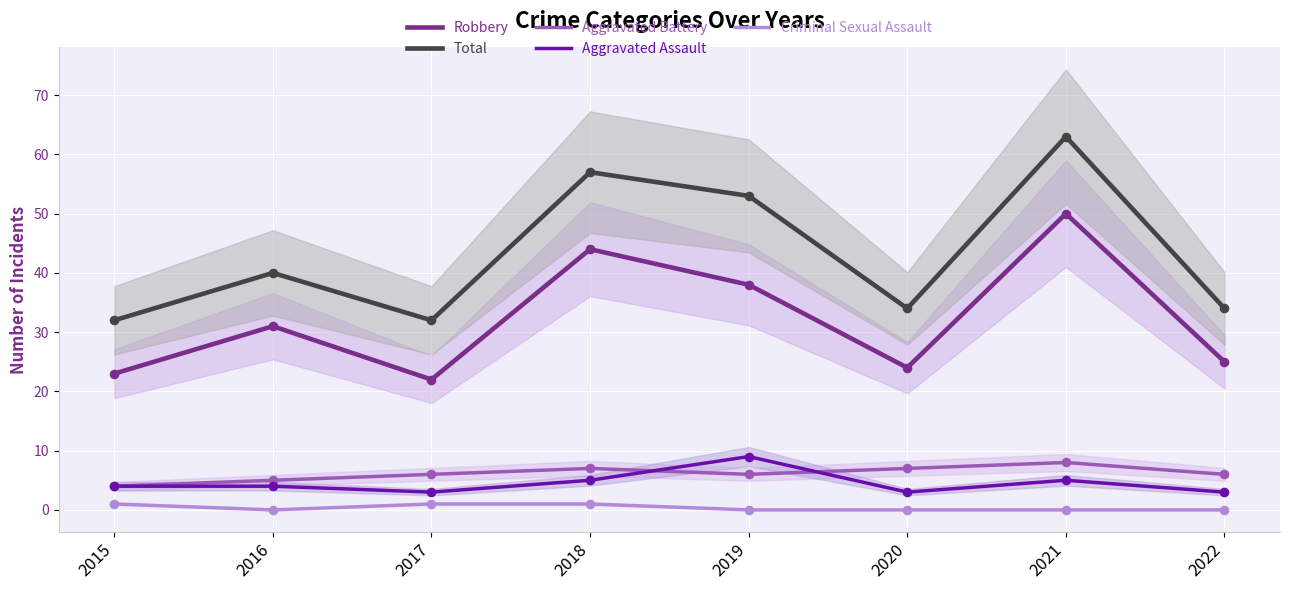

What are all the series names shown in the legend?

Robbery, Total, Aggravated Battery, Aggravated Assault, Criminal Sexual Assault